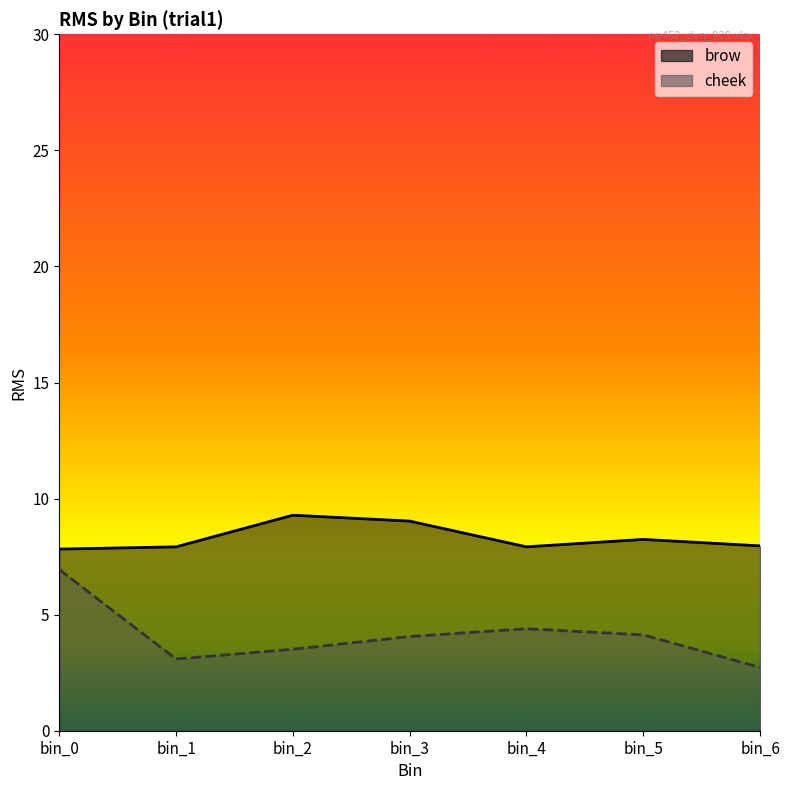

List the labels in order of brow value, smallest first.

bin_0, bin_1, bin_4, bin_6, bin_5, bin_3, bin_2